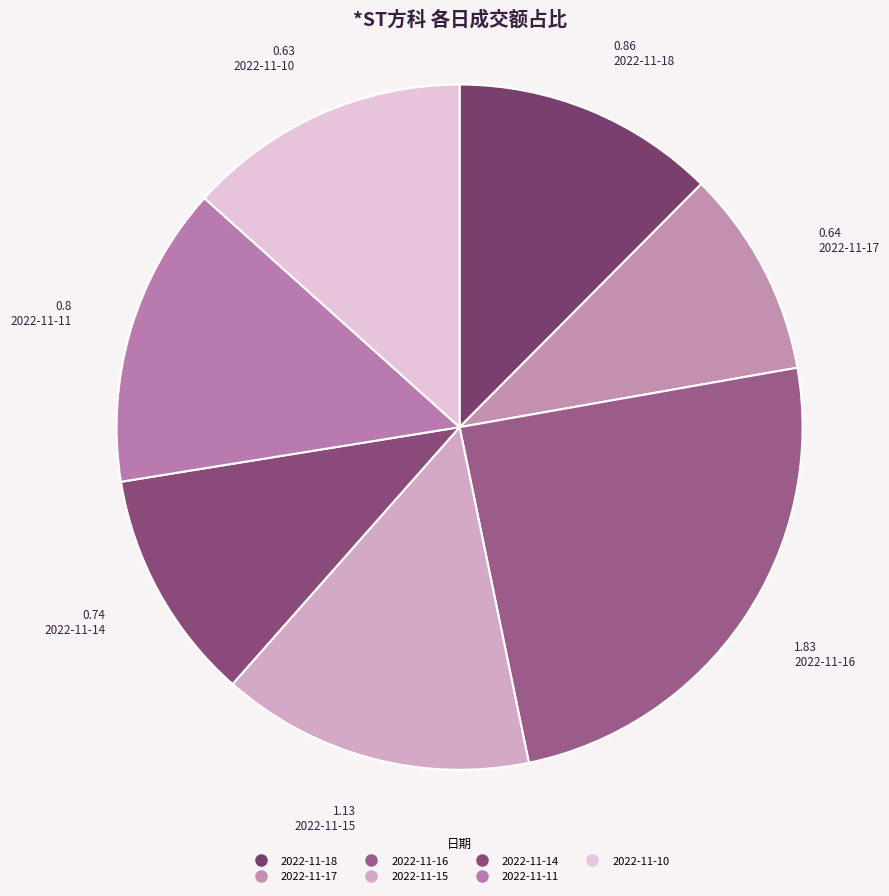

How many slices are in this pie chart?

7